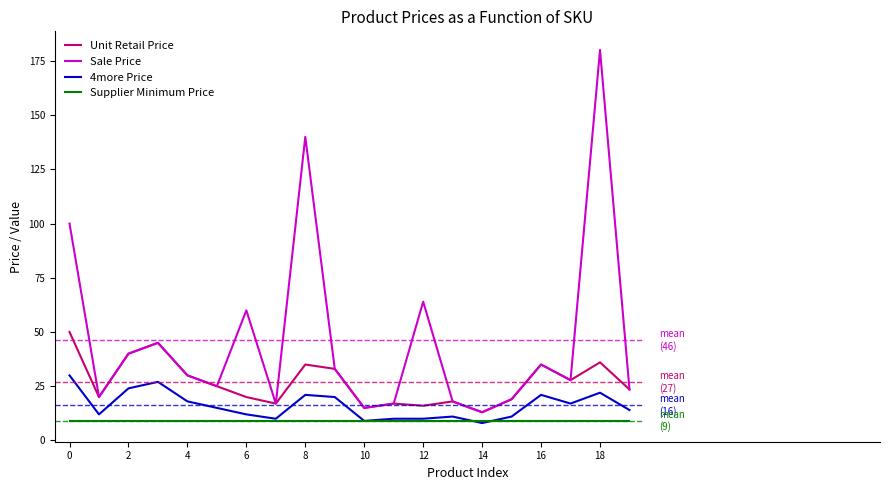

What is the maximum value shown in the chart?

180.0